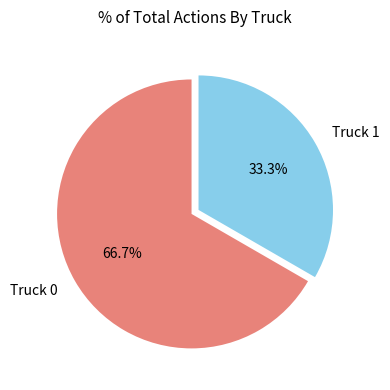

What percentage is the Truck 0 slice, to the nearest percent?

67%